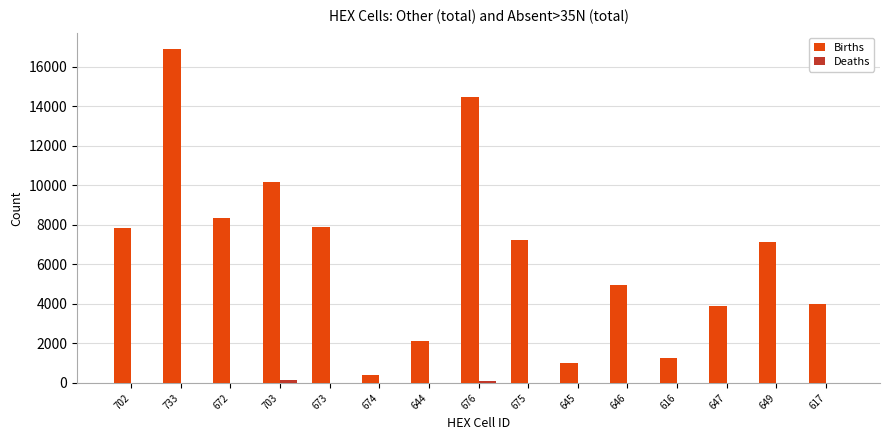

Which category has the highest value across all series?

733